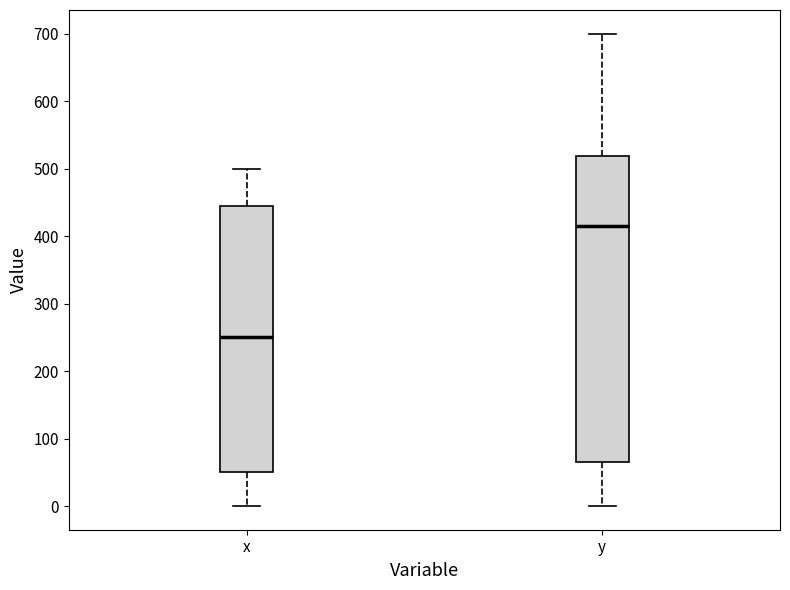

Reading left to right, read every box against the y-axis: the position of its median line, the range the box covers, and the ends of its whiskers. The values are not printed on the chart, so give them approximately, as read against the axis.

x: median 250, box 50 to 450, whiskers 0 to 500
y: median 420, box 70 to 520, whiskers 0 to 700